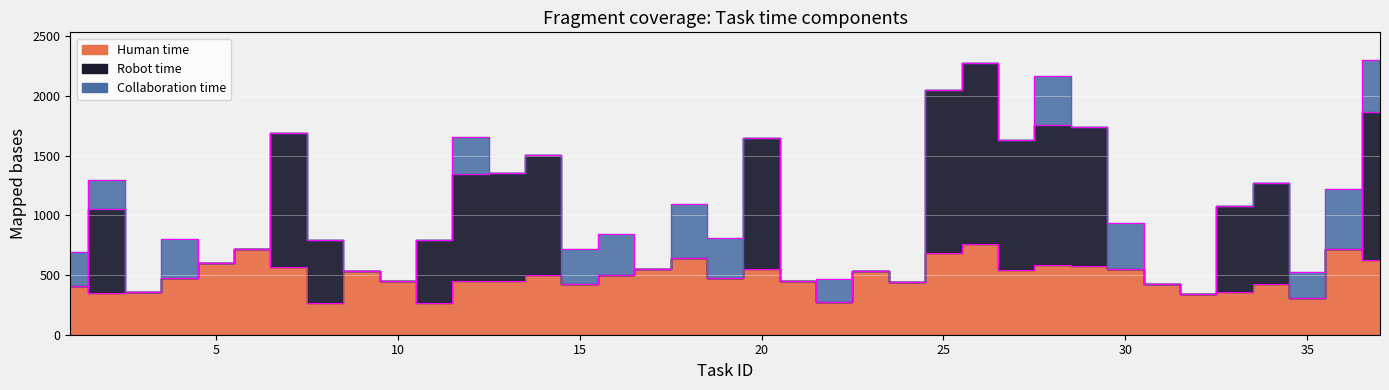

True or false: Human time and Collaboration time intersect in this chart.

False